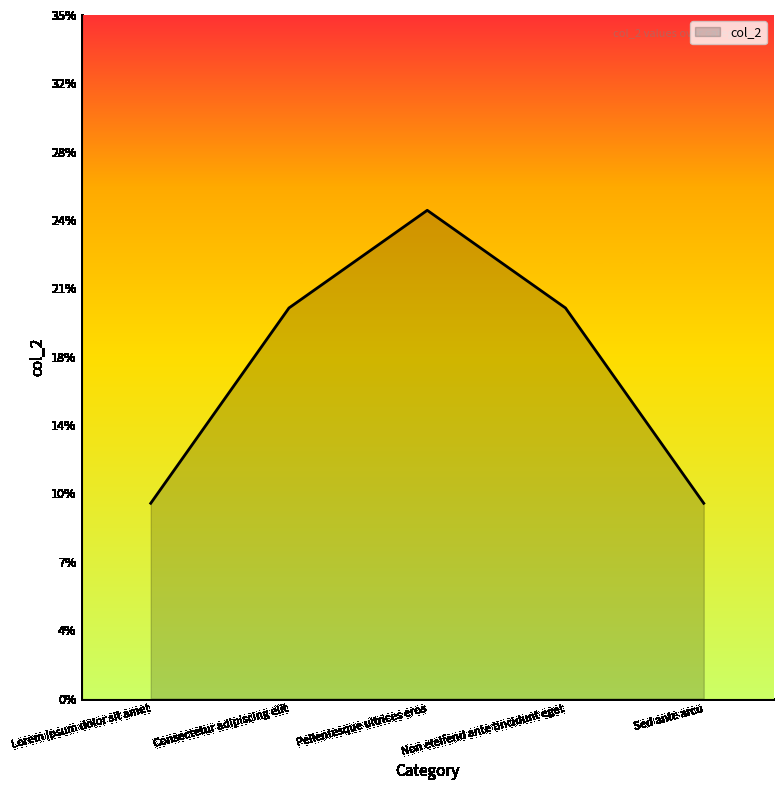

What is the smallest value displayed?

10